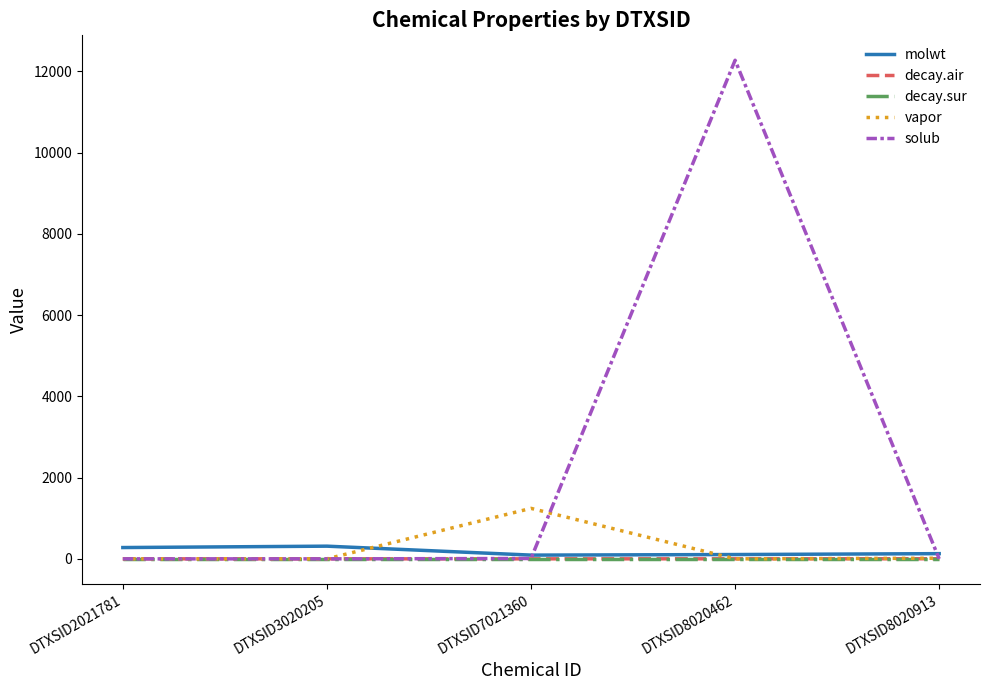

True or false: molwt has a value of 106.1 at DTXSID8020462.

True